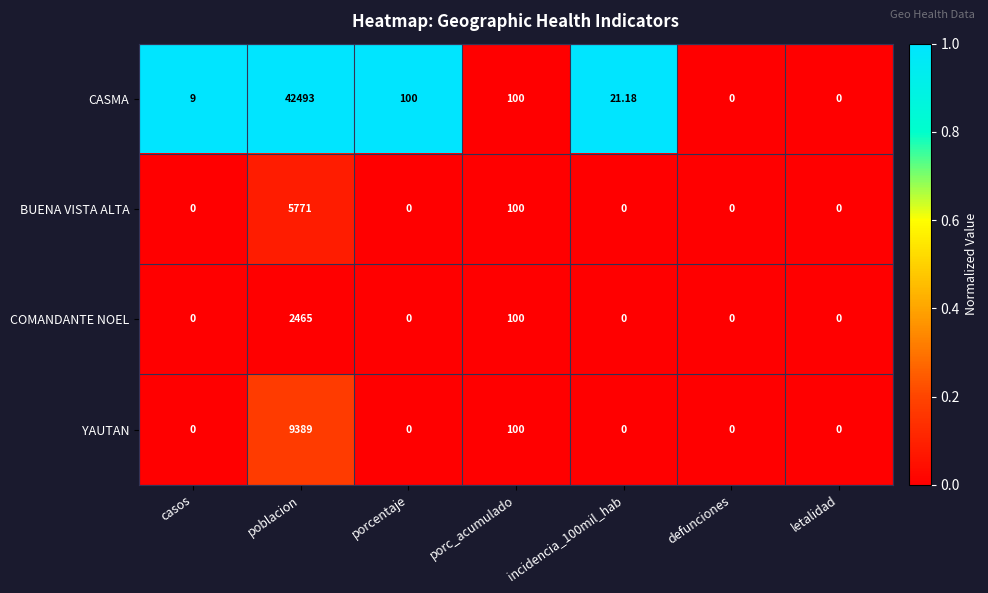

At which category does the chart reach its peak across all series?

poblacion